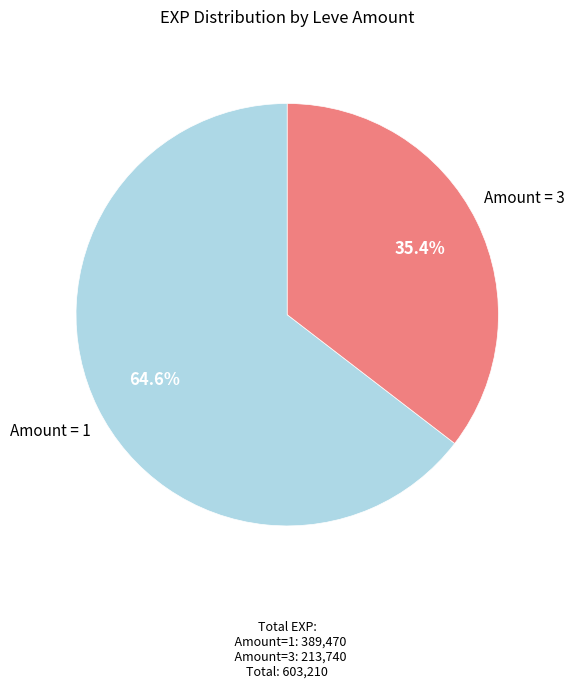

Rank the categories by value from lowest to highest.

Amount = 3, Amount = 1